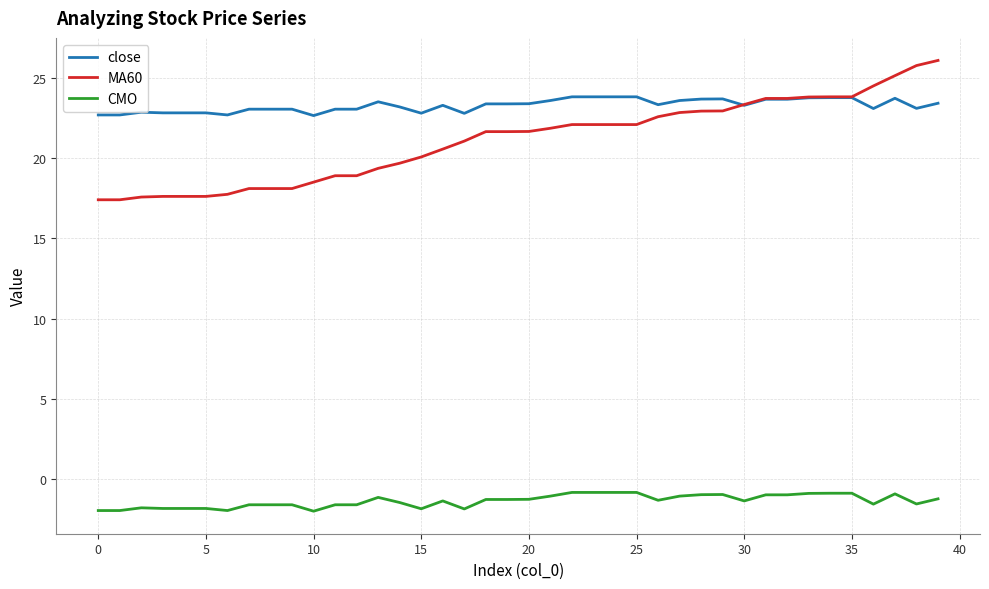

What is the highest value of the MA60 series?

26.1